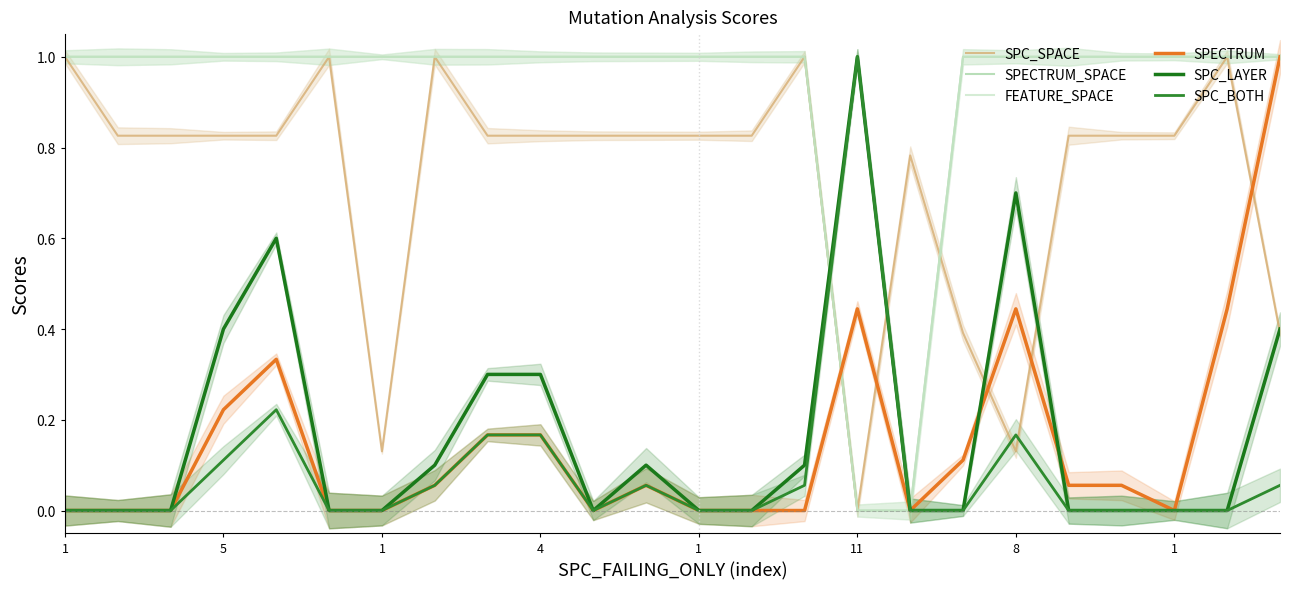

Which series has the largest total across all categories?

SPECTRUM_SPACE